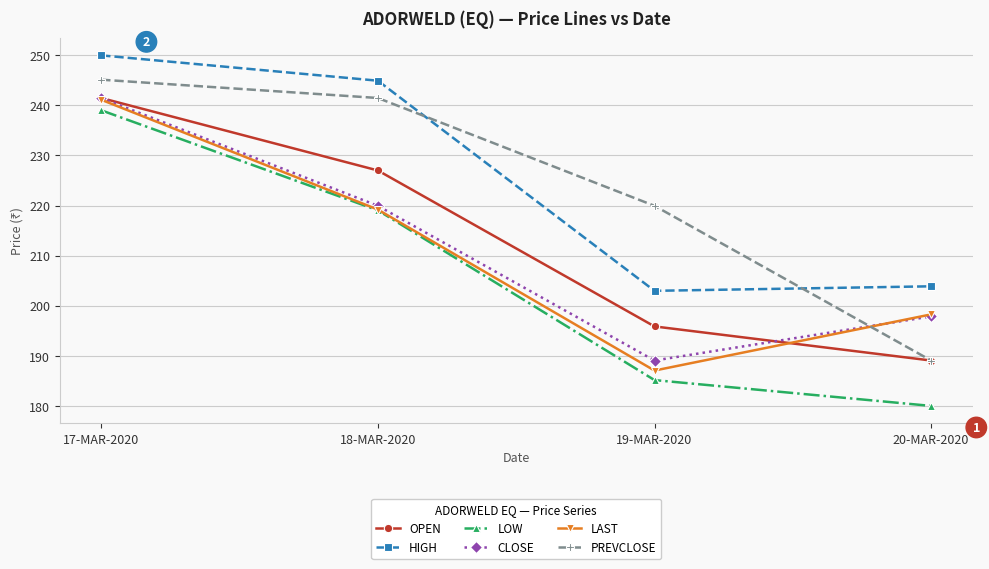

How many distinct data groups are displayed?

6